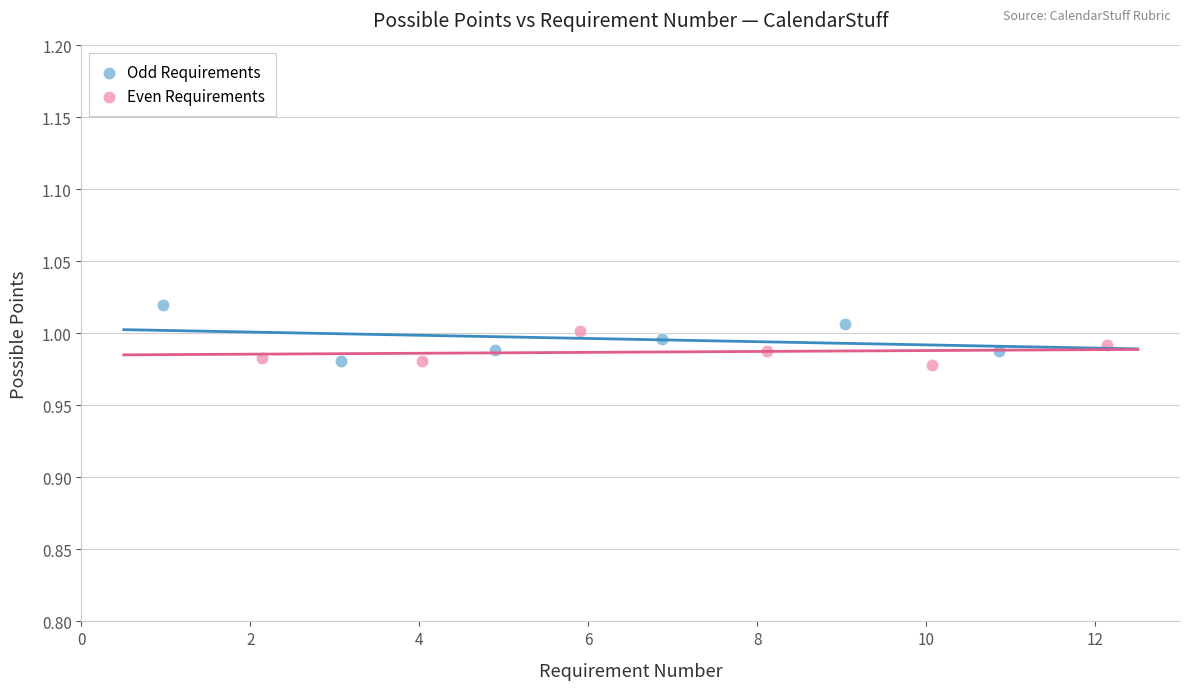

Which series contains the highest Y value?

Odd Requirements